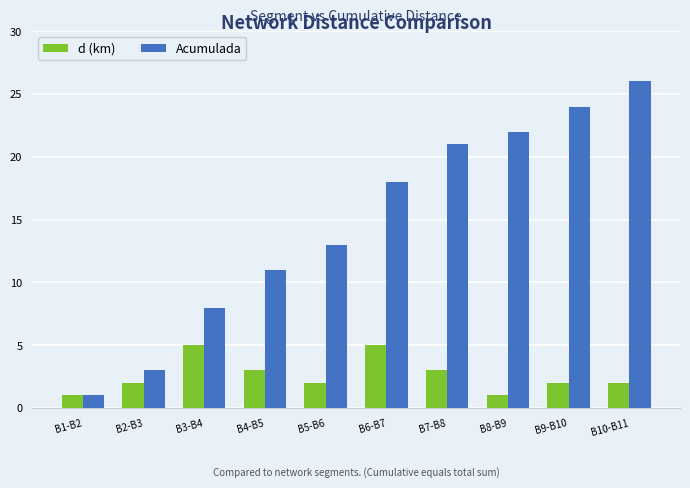

How many bars are there in each group?

2